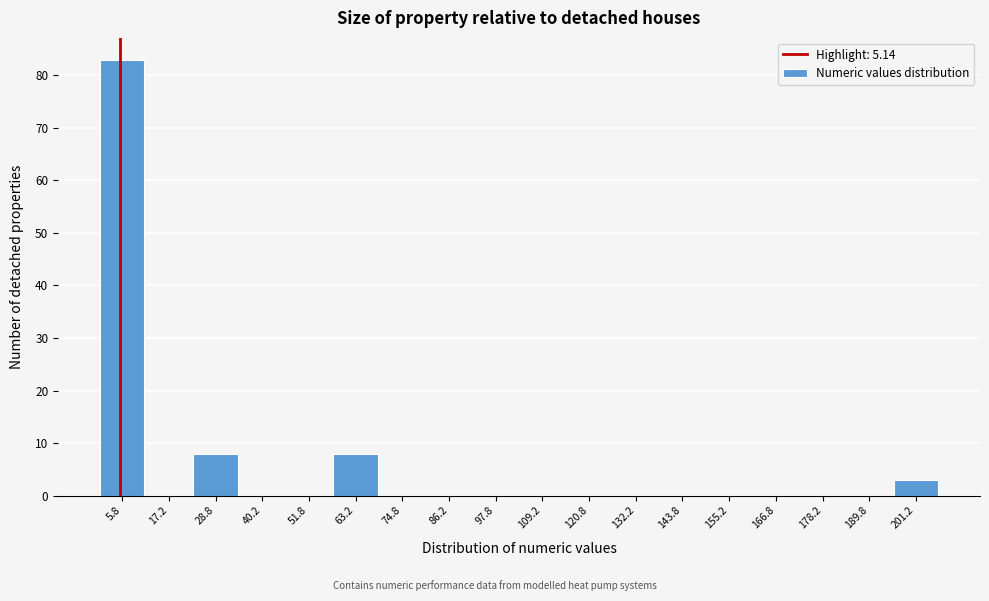

How tall is the bar that spans 0.0 to 11.5 on the x-axis? Neither the bar edges nor the heights are printed on the chart, so give them approximately, as read against the axes.

83